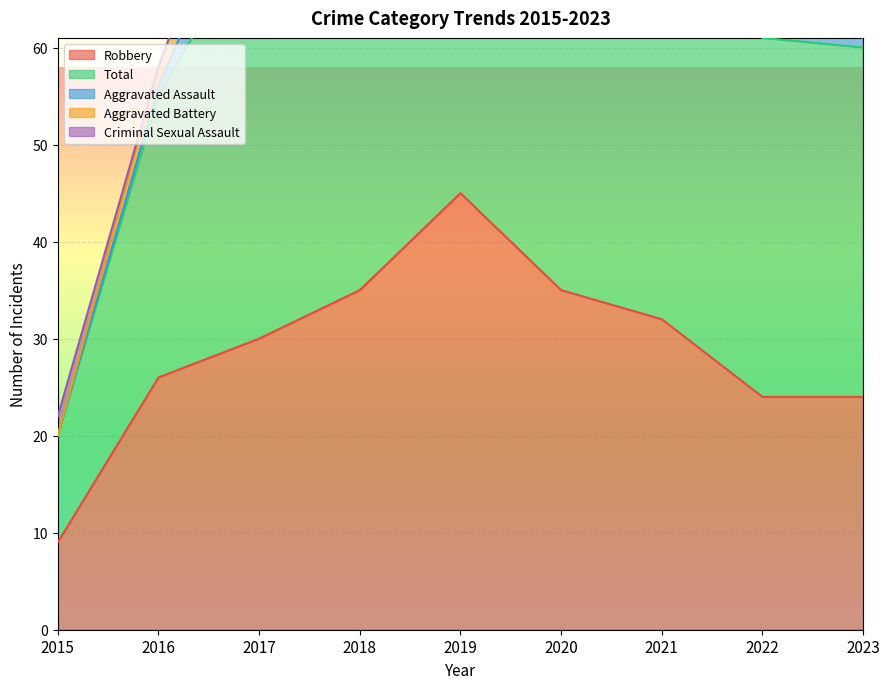

How many values in Aggravated Battery are above zero?

8